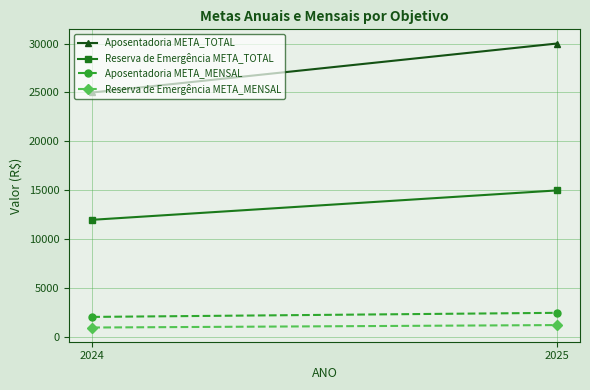

List the labels in order of Aposentadoria META_TOTAL value, largest first.

2025, 2024